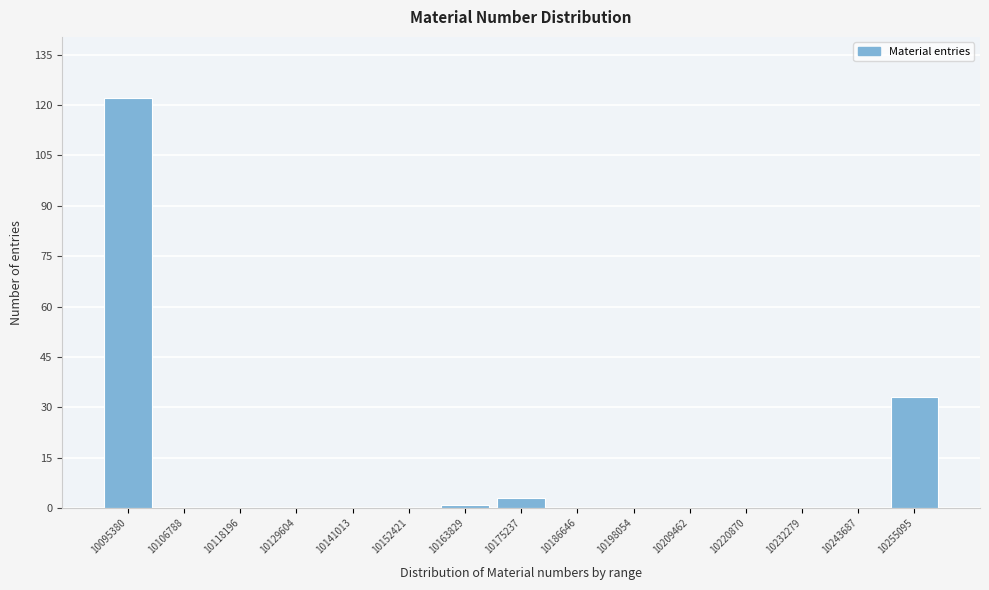

Reading left to right, list all the values displayed in this chart.

10095380=122	10106788=0	10118196=0	10129604=0	10141013=0	10152421=0	10163829=1	10175237=3	10186646=0	10198054=0	10209462=0	10220870=0	10232279=0	10243687=0	10255095=33